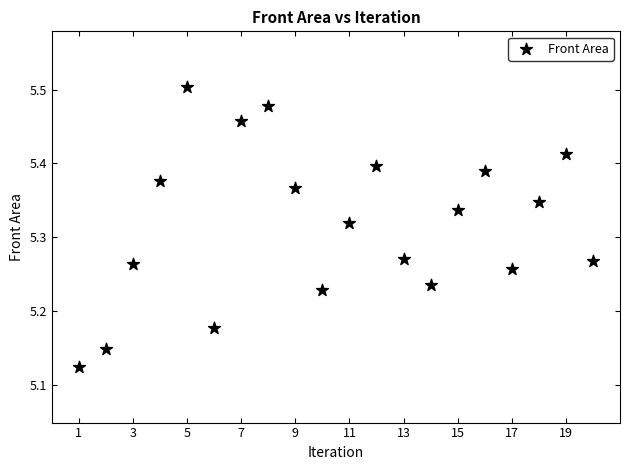

What is the range of X values (max minus min)?

19.0